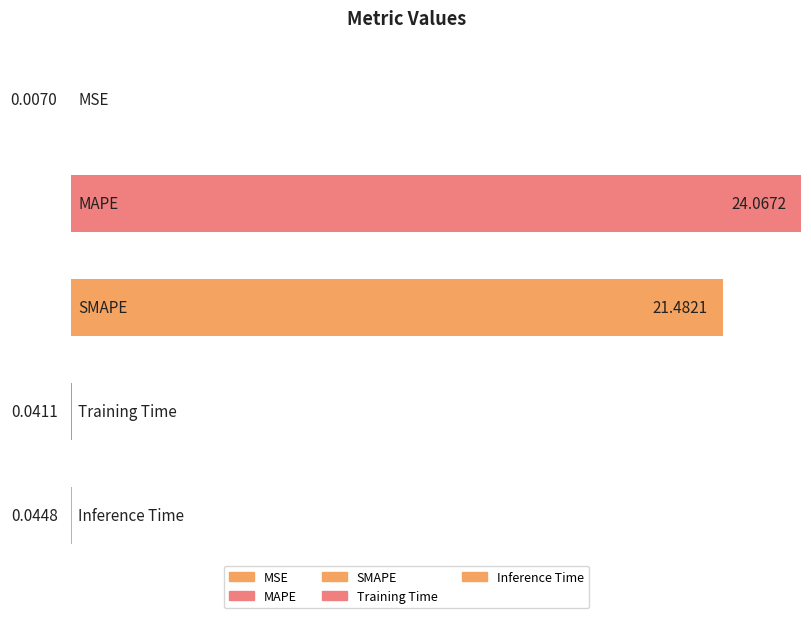

What is the difference between the maximum and minimum values?

24.1